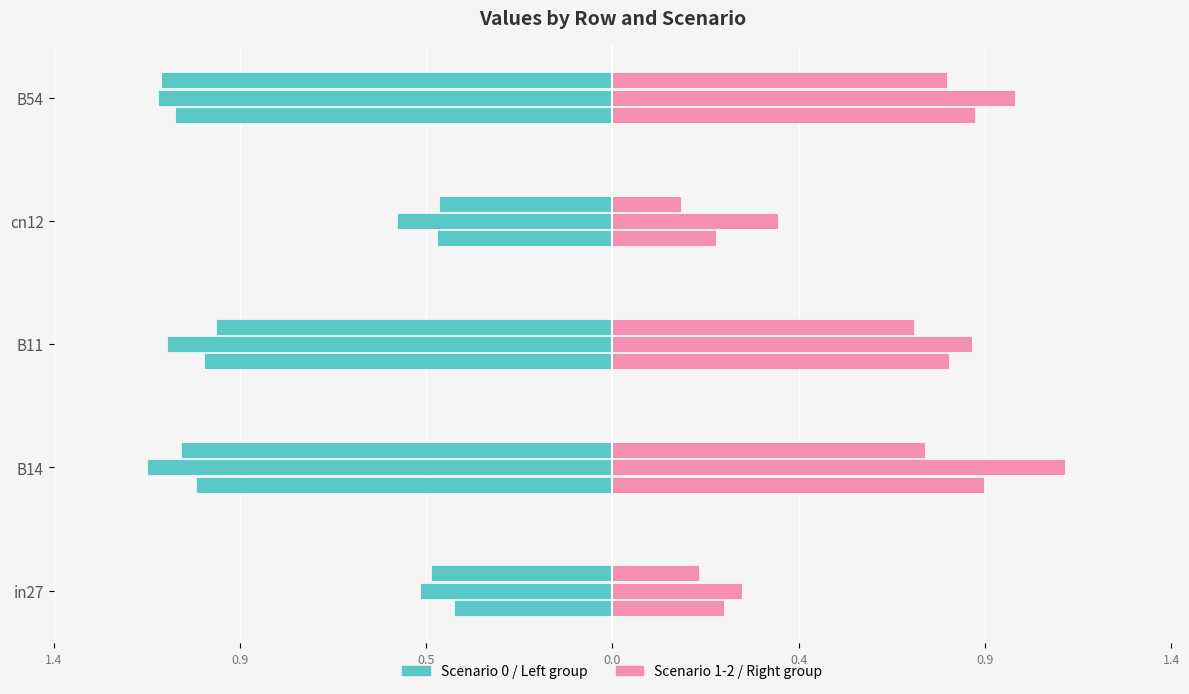

Reading right to left, list all the values displayed in this chart.

job221_scenario0_431: B54=1.1	cn12=0.4	B11=1.0	B14=1.0	in27=0.4
job226_scenario1_447: B54=1.1	cn12=0.5	B11=1.1	B14=1.1	in27=0.5
job228_scenario1_455: B54=1.1	cn12=0.4	B11=1.0	B14=1.0	in27=0.4
job229_scenario0_456: B54=0.9	cn12=0.2	B11=0.8	B14=0.9	in27=0.3
job232_scenario2_461: B54=1.0	cn12=0.4	B11=0.9	B14=1.1	in27=0.3
job233_scenario0_462: B54=0.8	cn12=0.2	B11=0.7	B14=0.8	in27=0.2